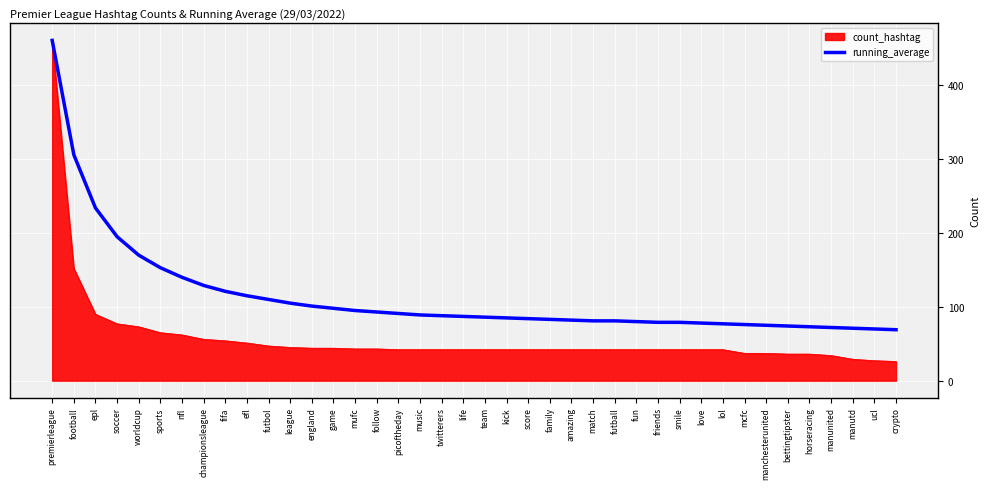

What is the difference between the highest and lowest values at nfl?

78